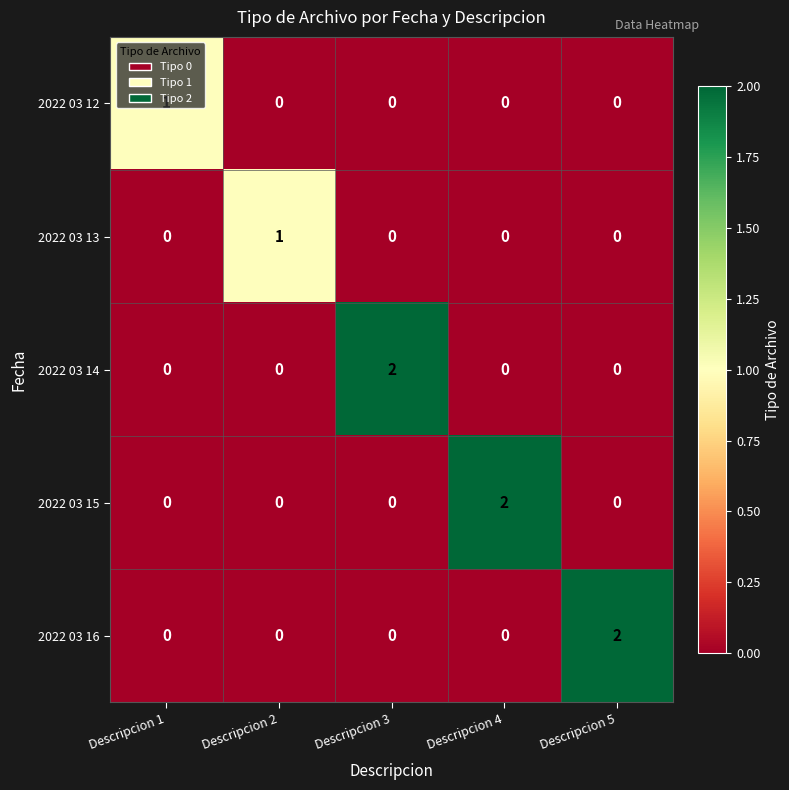

At how many categories does at least one series exceed 0?

5